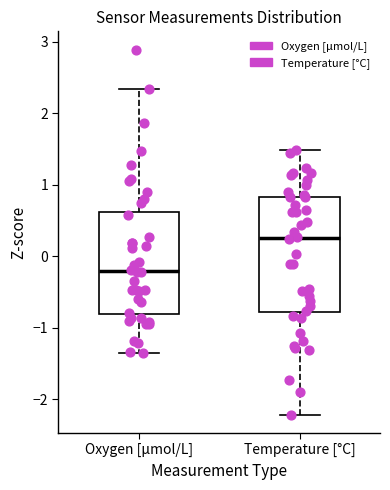

Where does the median line of the box for Oxygen [μmol/L] sit on the y-axis? The values are not printed on the chart, so give them approximately, as read against the axis.

-0.2